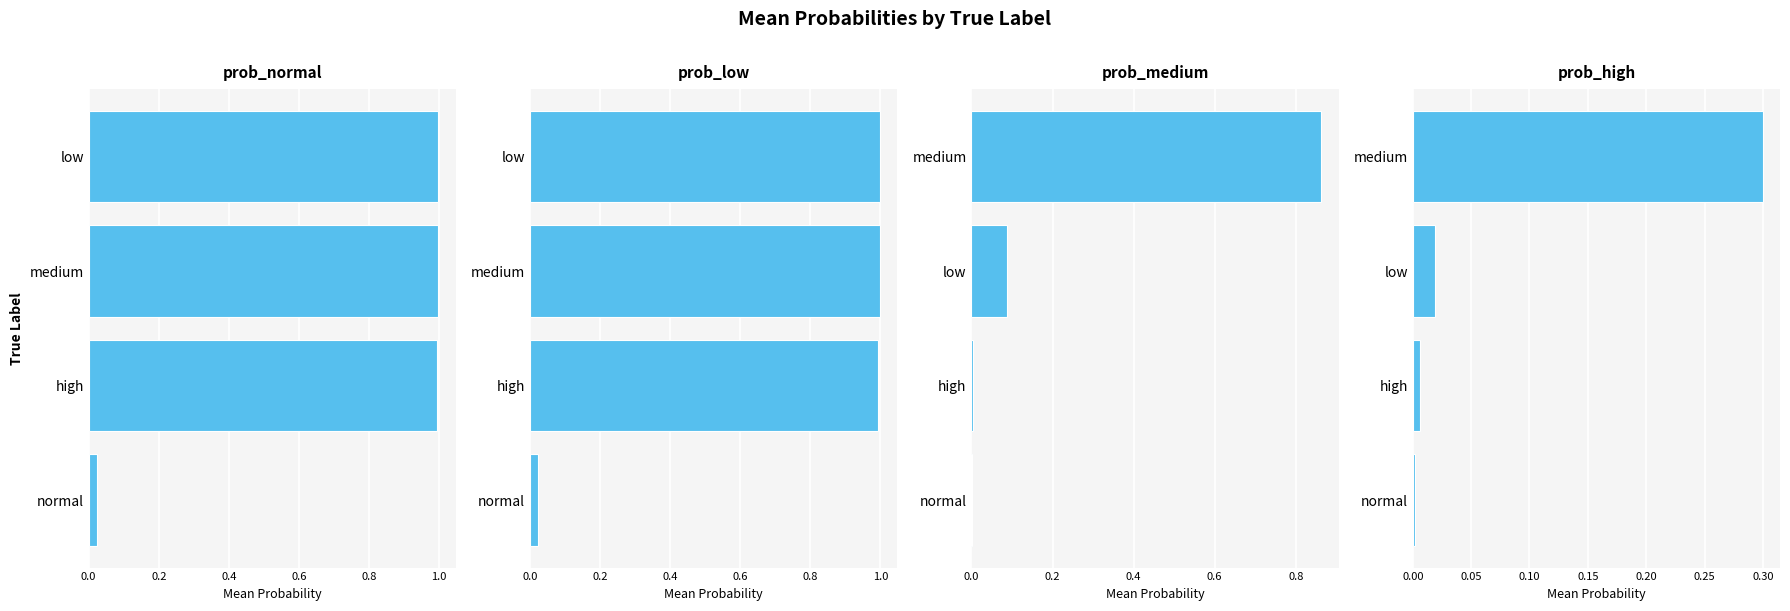

What is the difference between the highest and lowest values at high?

1.0